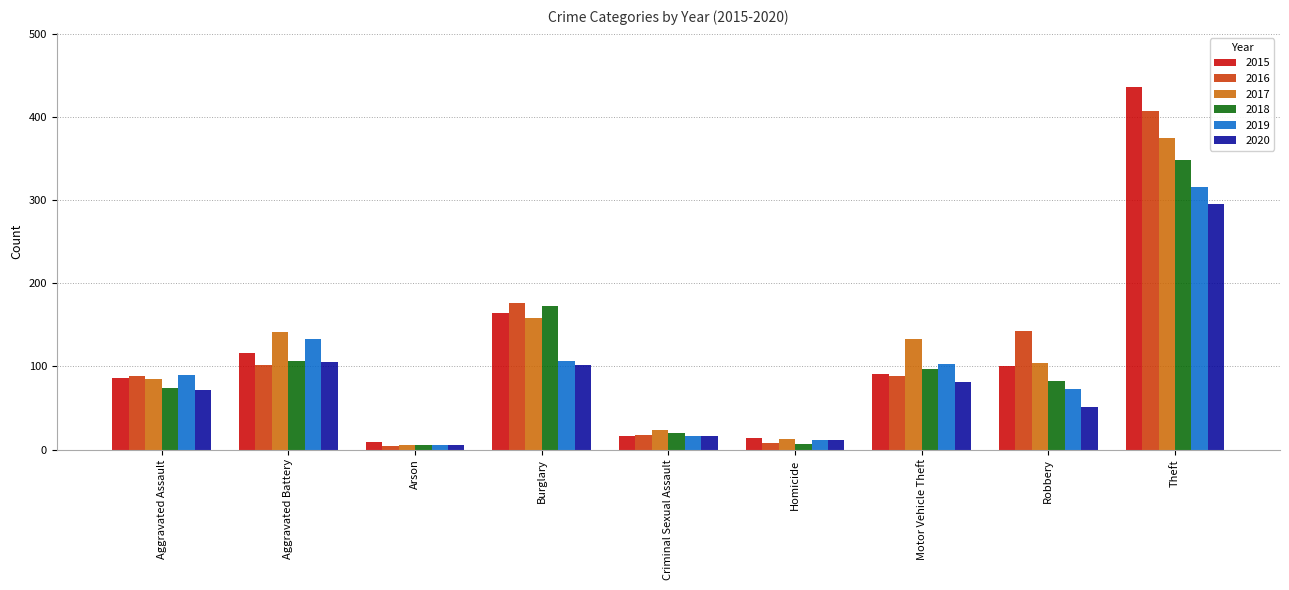

What position from the left is Criminal Sexual Assault?

5